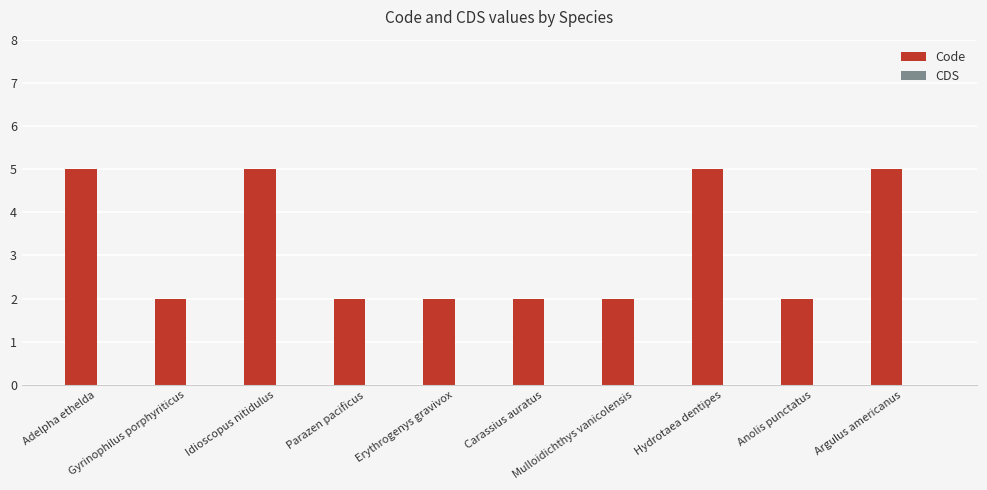

What is the value of the 7th bar from the left?

2